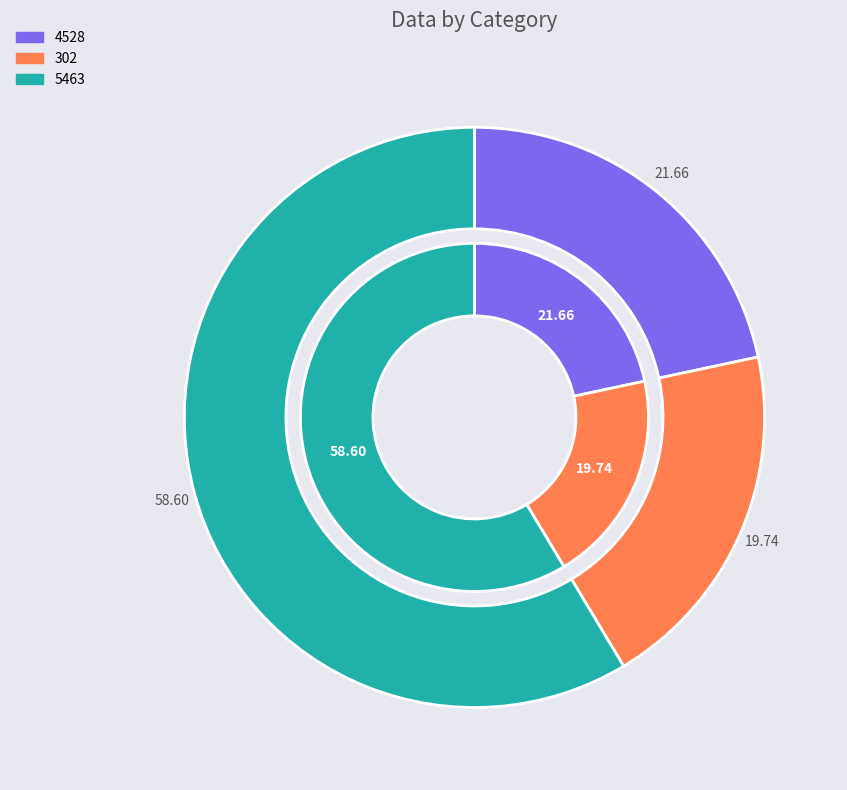

Rank the categories by value from lowest to highest.

302, 4528, 5463